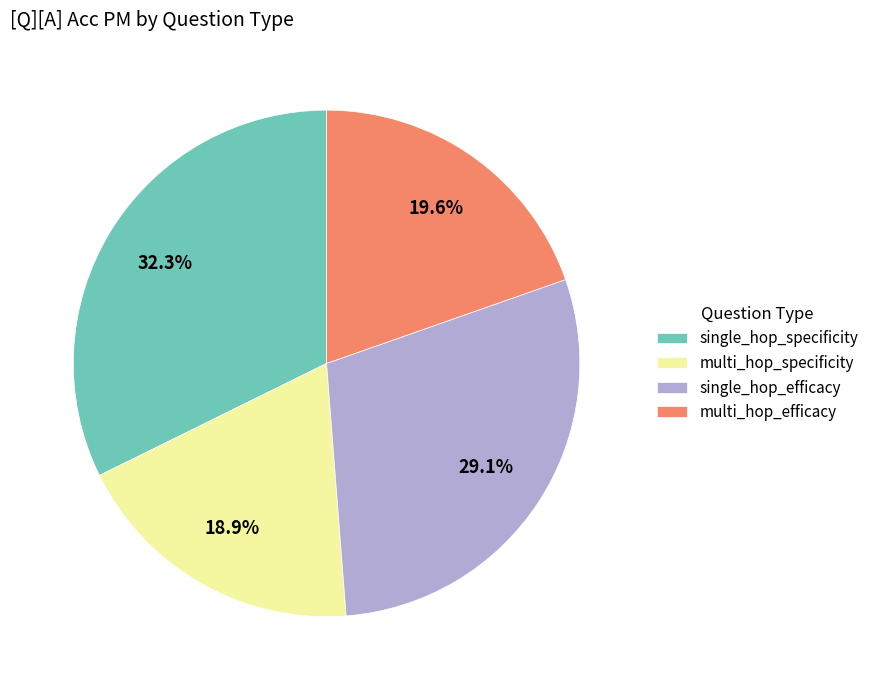

Which slice is the smallest?

multi_hop_specificity